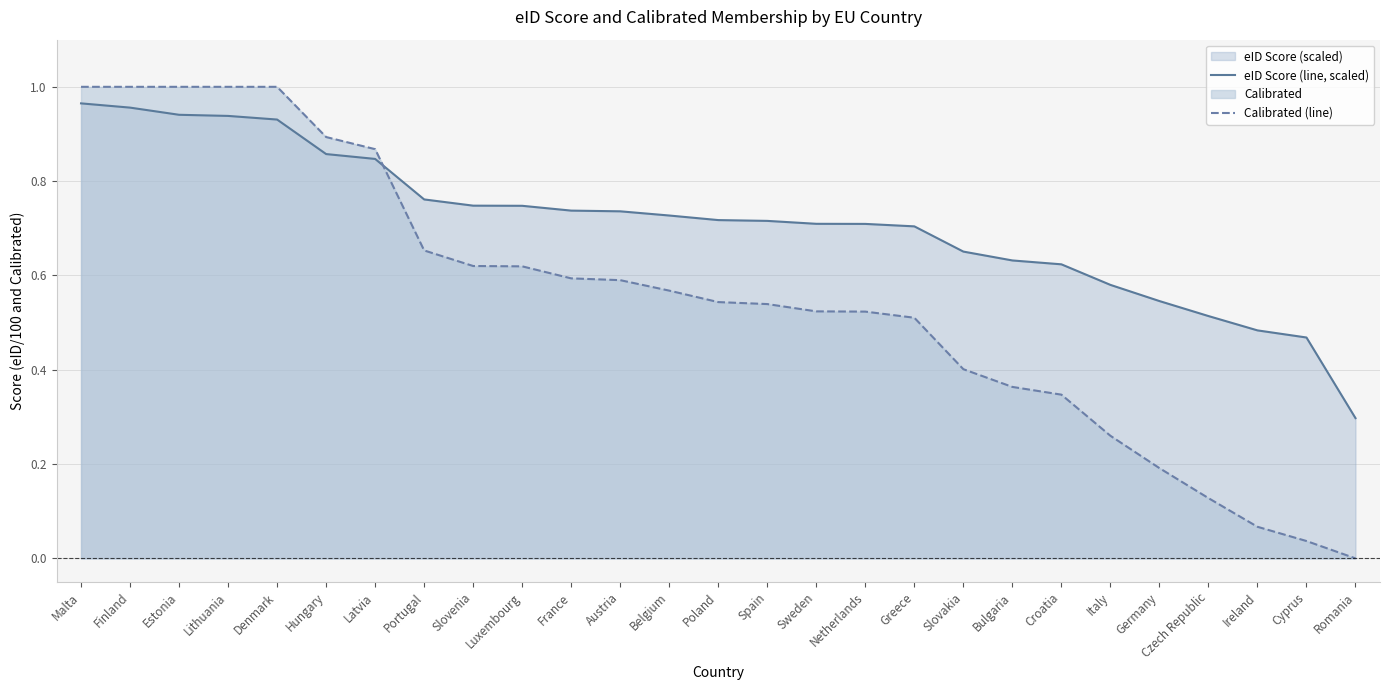

How many values in the Calibrated (line) series exceed 0?

26